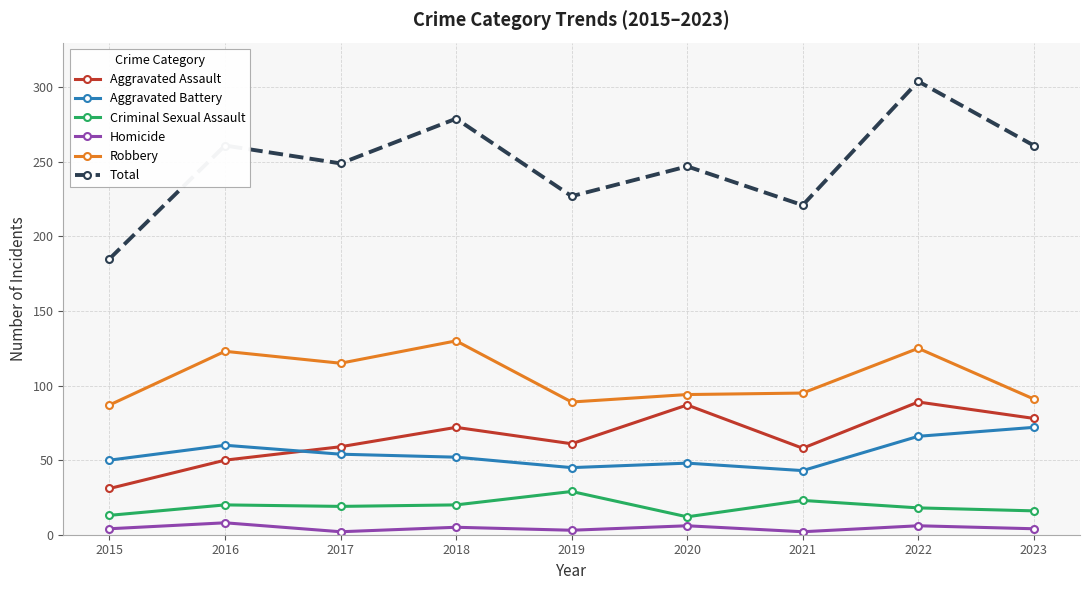

True or false: Total has more than 1 interior local peaks.

True